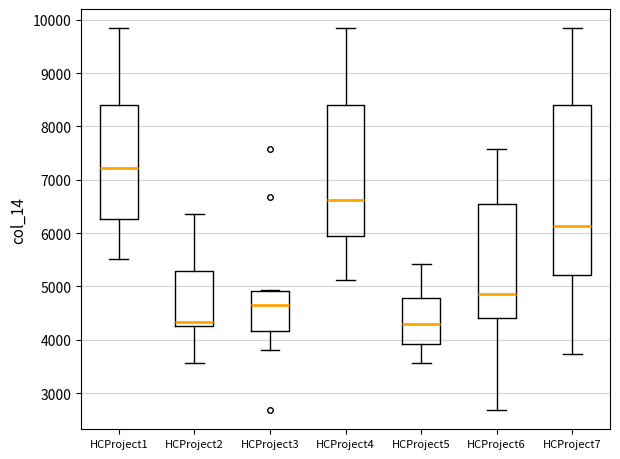

Where is the upper edge of the box for HCProject1 on the y-axis? The values are not printed on the chart, so give them approximately, as read against the axis.

8400